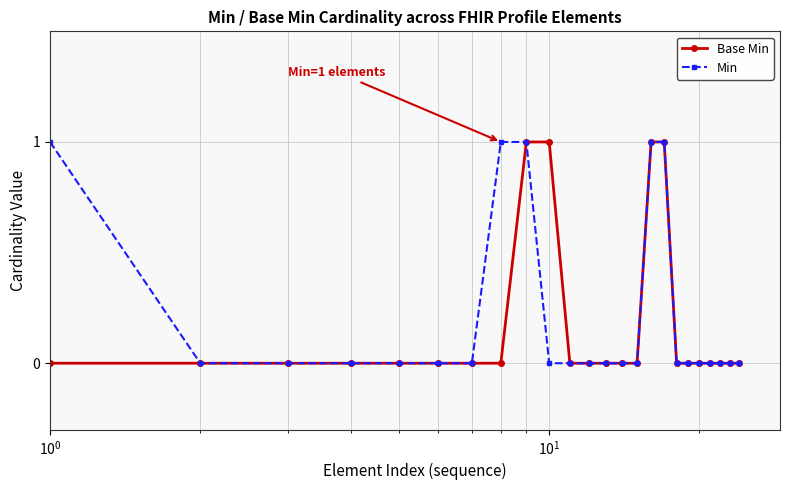

True or false: Min has more than 0 points higher than both neighbors.

False